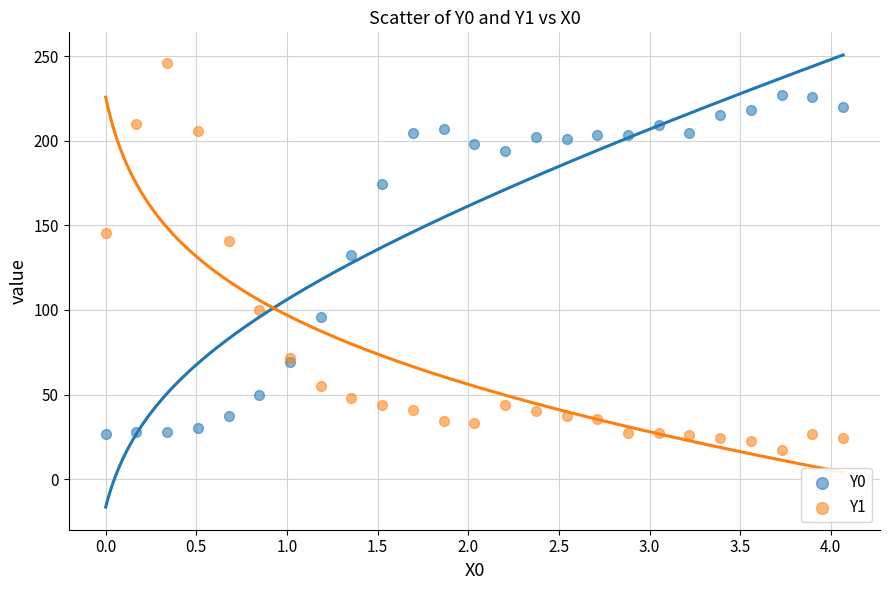

Which series has the largest Y range (max minus min)?

Y1